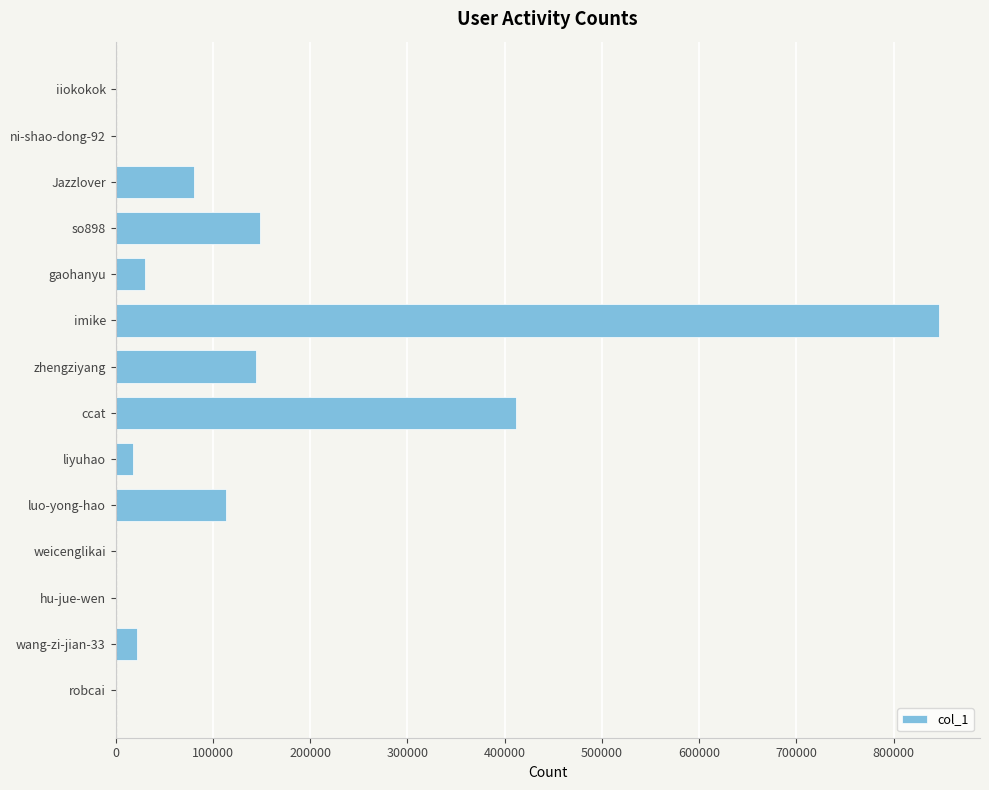

Which category has the highest value across all series?

imike